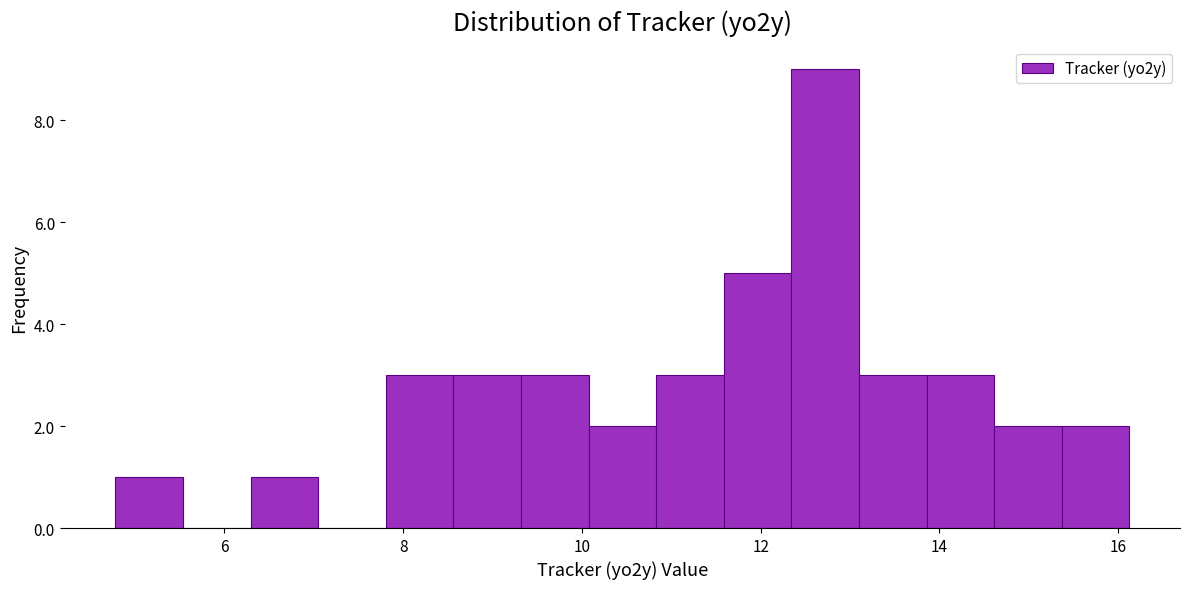

Read against the x-axis, roughly where is the centre of the tallest bar?

12.8